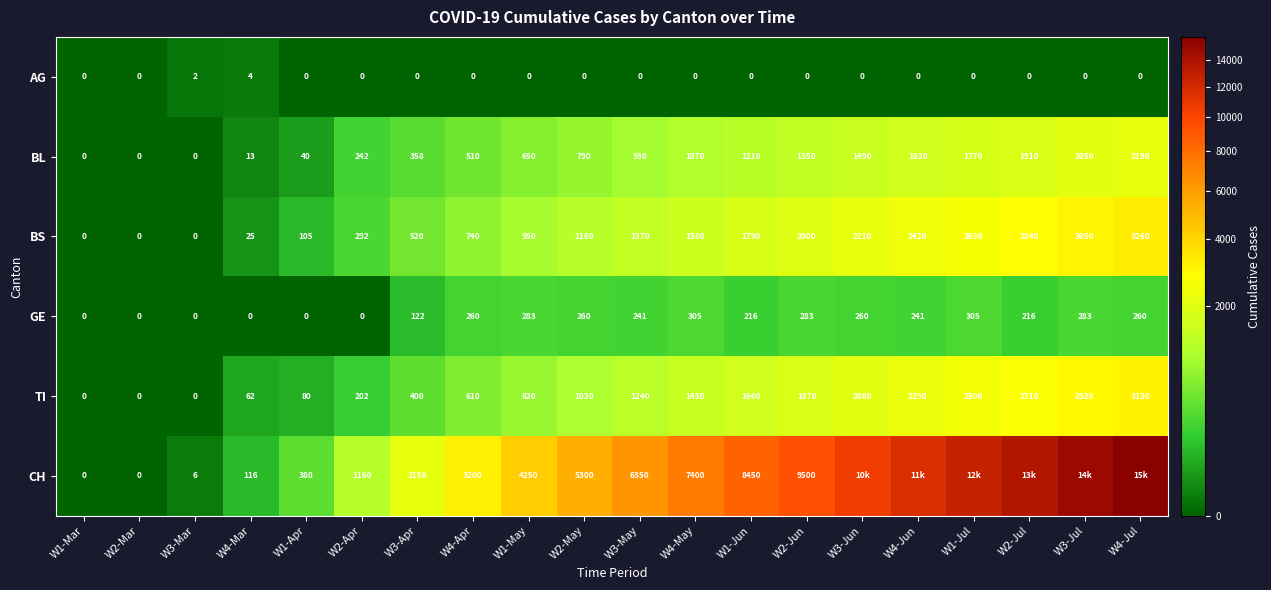

At W2-May, list the series in order from largest to smallest.

CH, BS, TI, BL, GE, AG